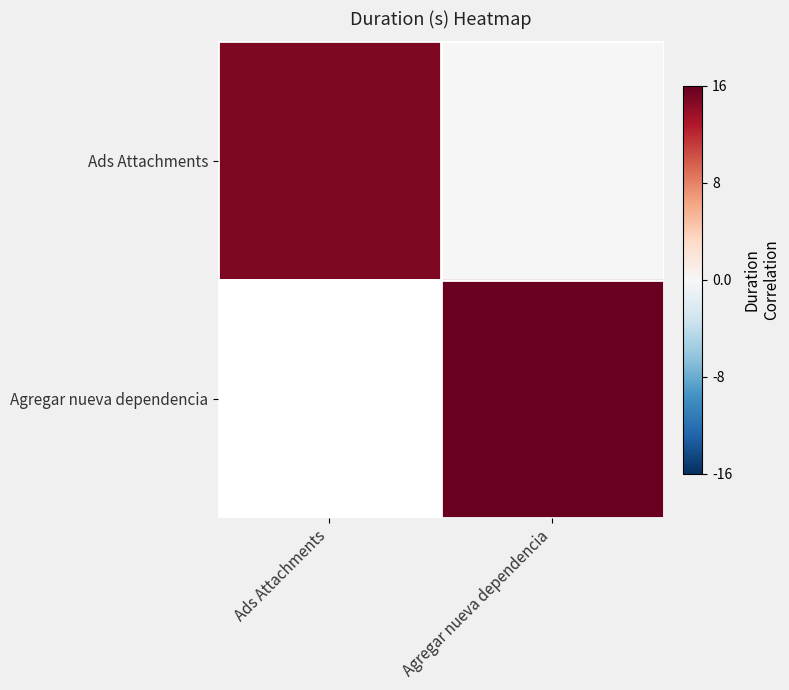

How many positive values does the Ads Attachments series have?

1